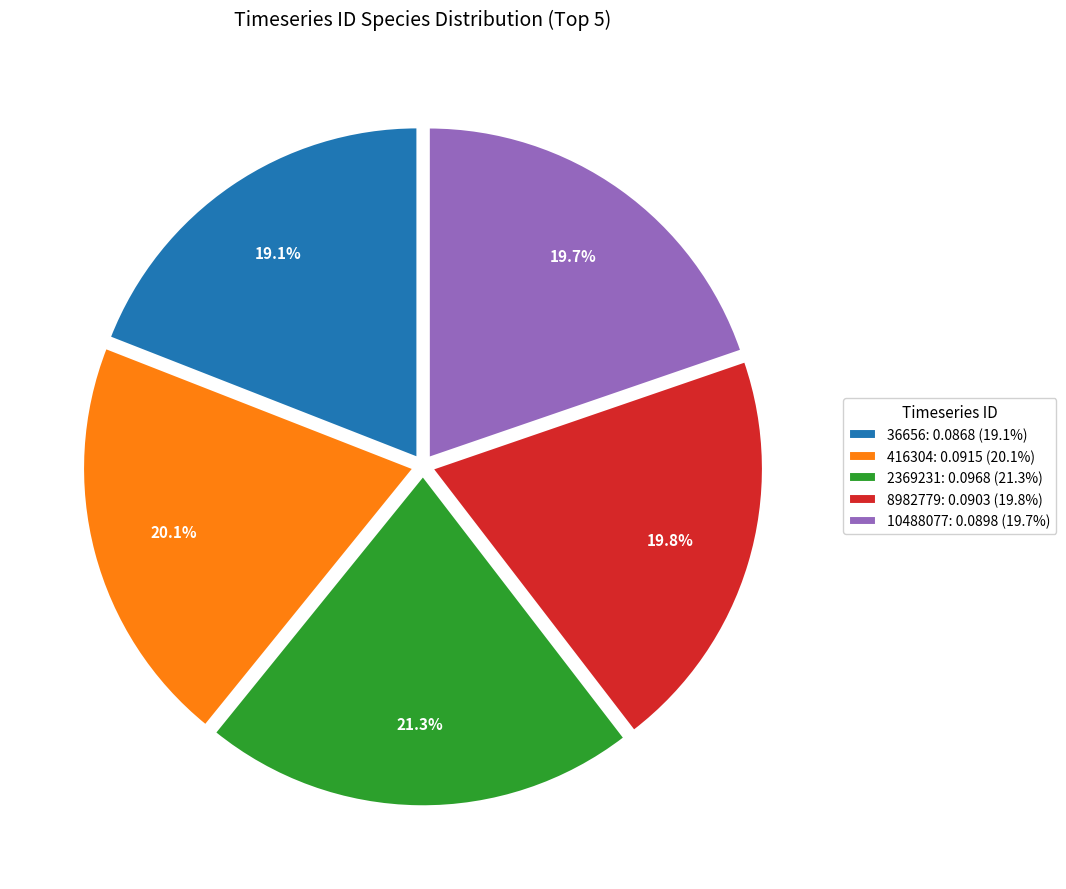

The 8982779 slice represents 29% of the pie. True or false?

False